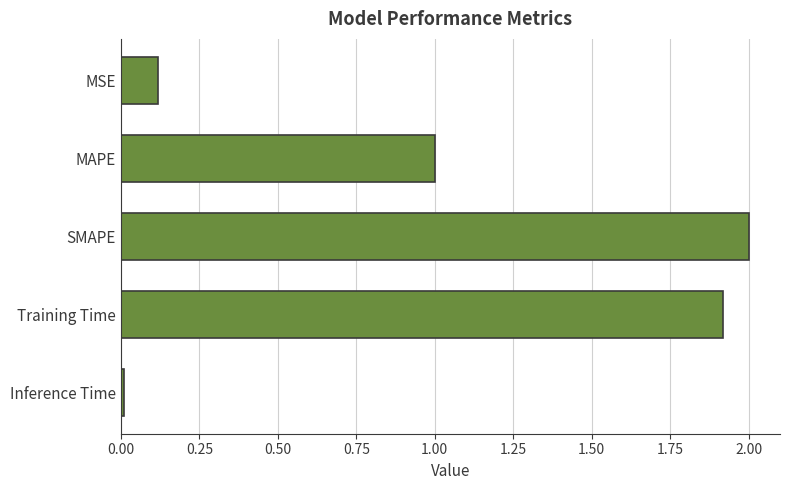

Rank the categories by value from lowest to highest.

Inference Time, MSE, MAPE, Training Time, SMAPE